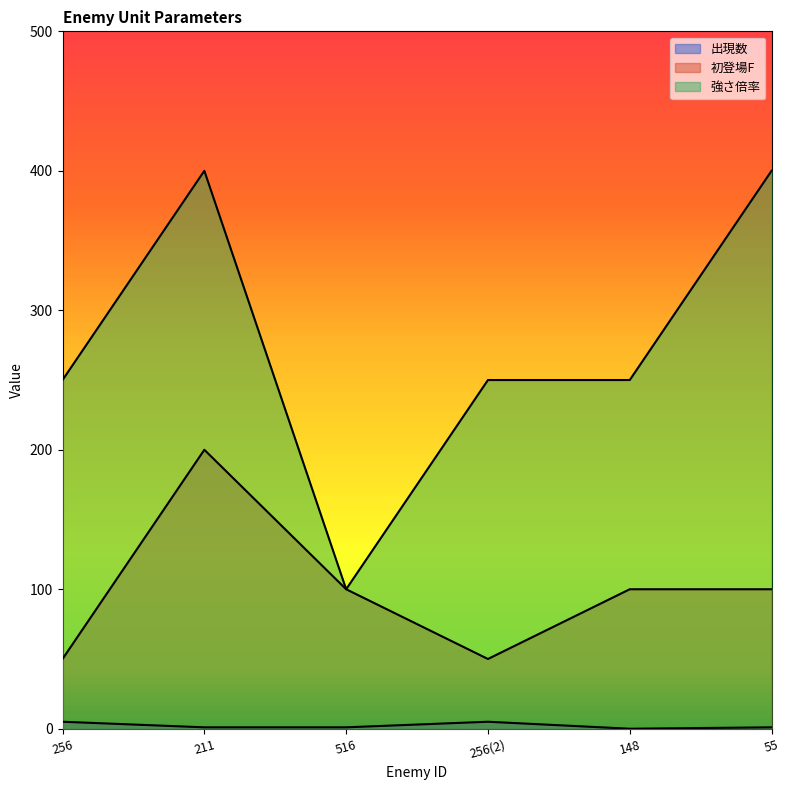

In 強さ倍率, how many points are lower than both neighbors (excluding endpoints)?

1